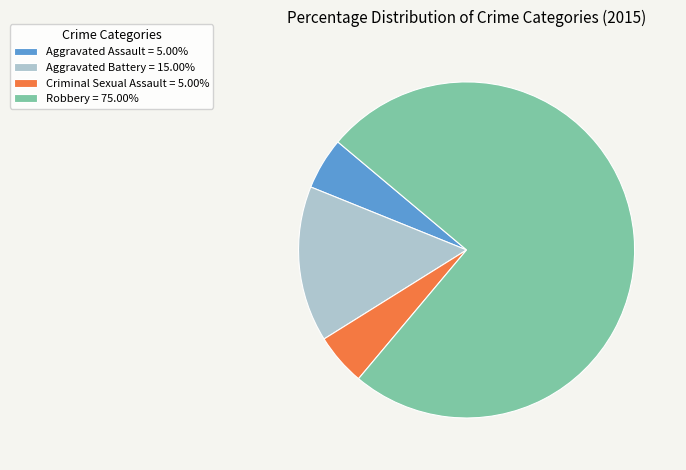

Combined, do Aggravated Assault = 5.00% and Robbery = 75.00% account for over 50%?

Yes